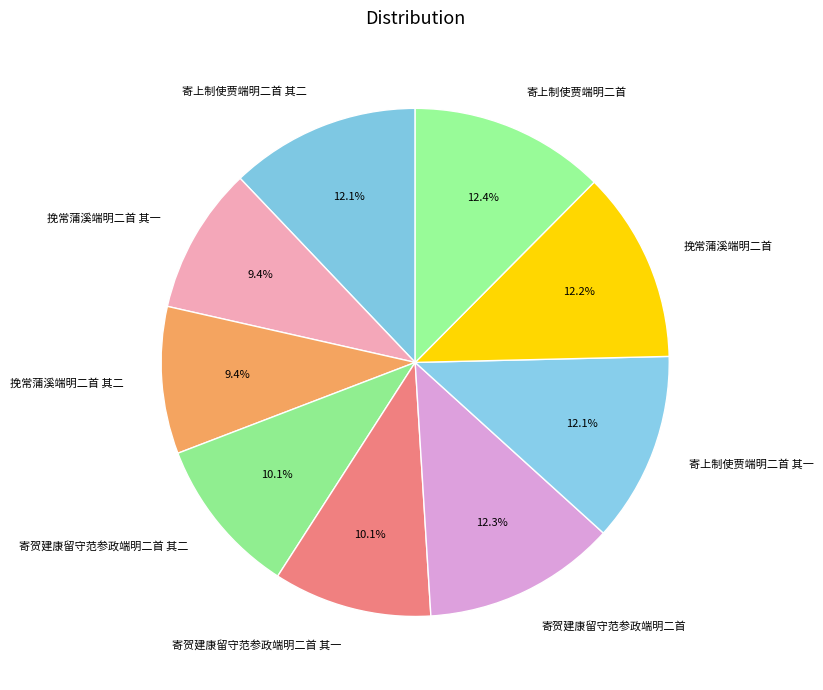

Does any single category account for the majority?

No